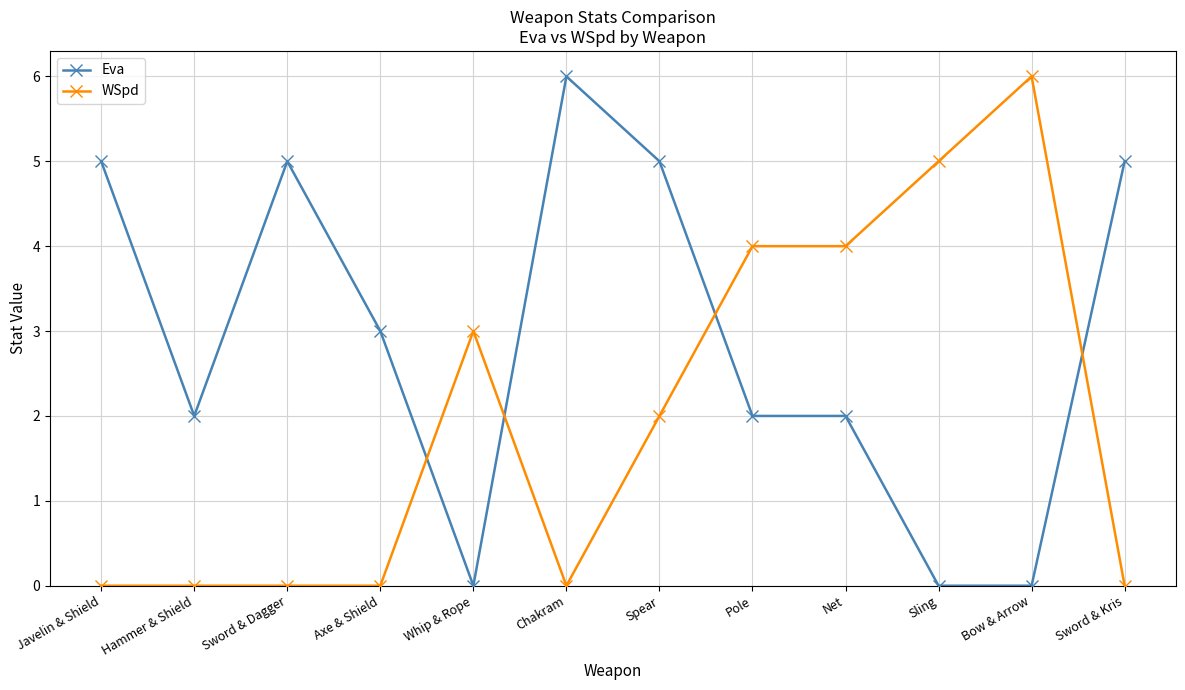

At which label does Eva reach its peak?

Chakram